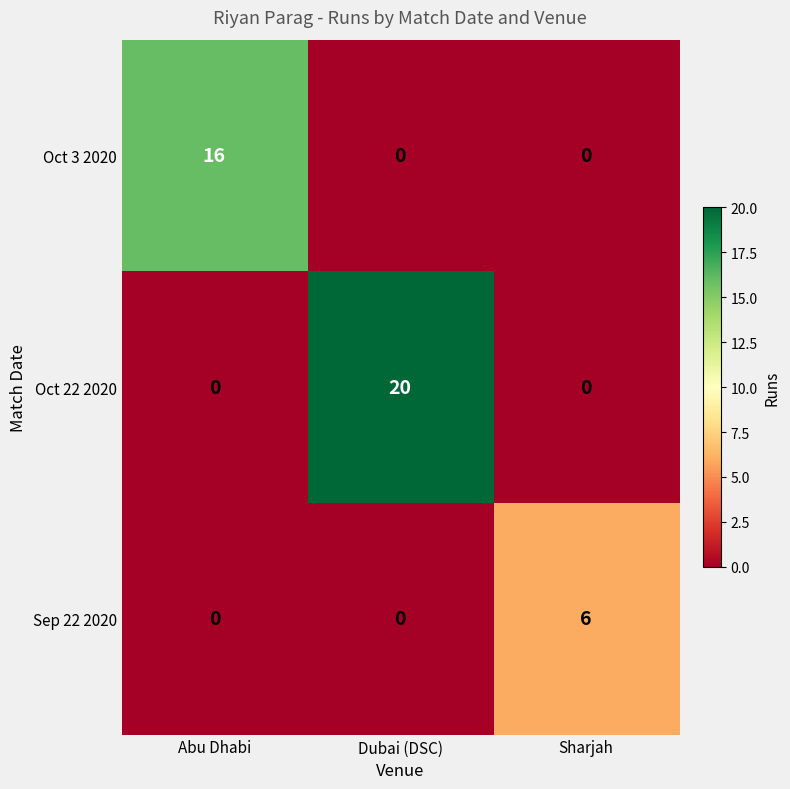

Reading left to right, extract all data points from this chart.

Oct 3 2020: 16	0	0
Oct 22 2020: 0	20	0
Sep 22 2020: 0	0	6